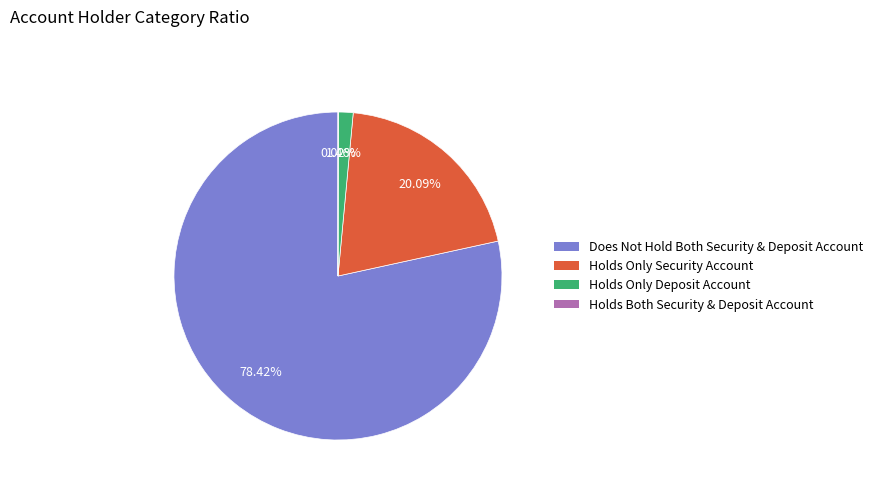

Does any single category account for the majority?

Yes